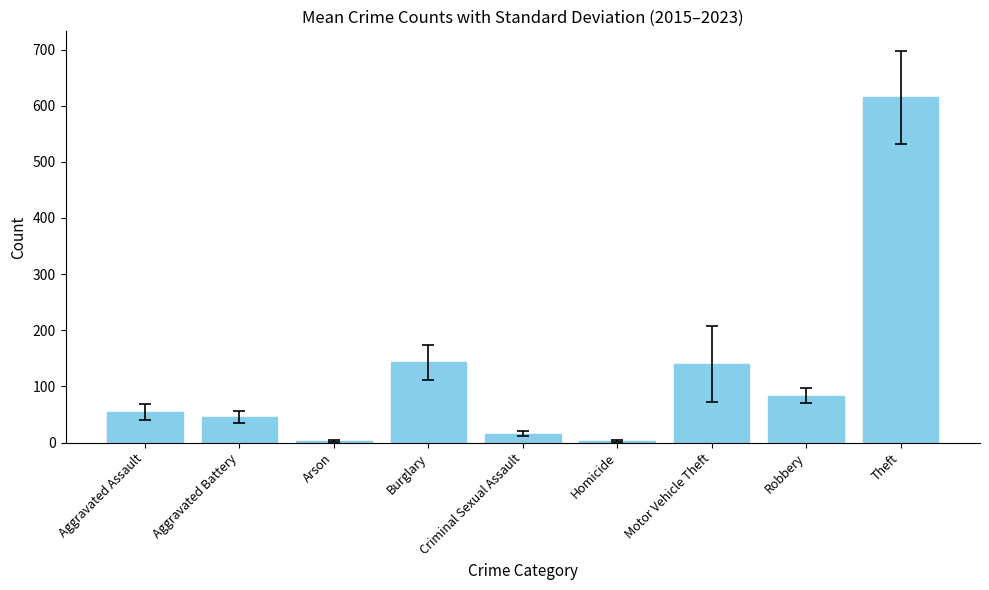

Between Robbery and Arson, which is larger?

Robbery